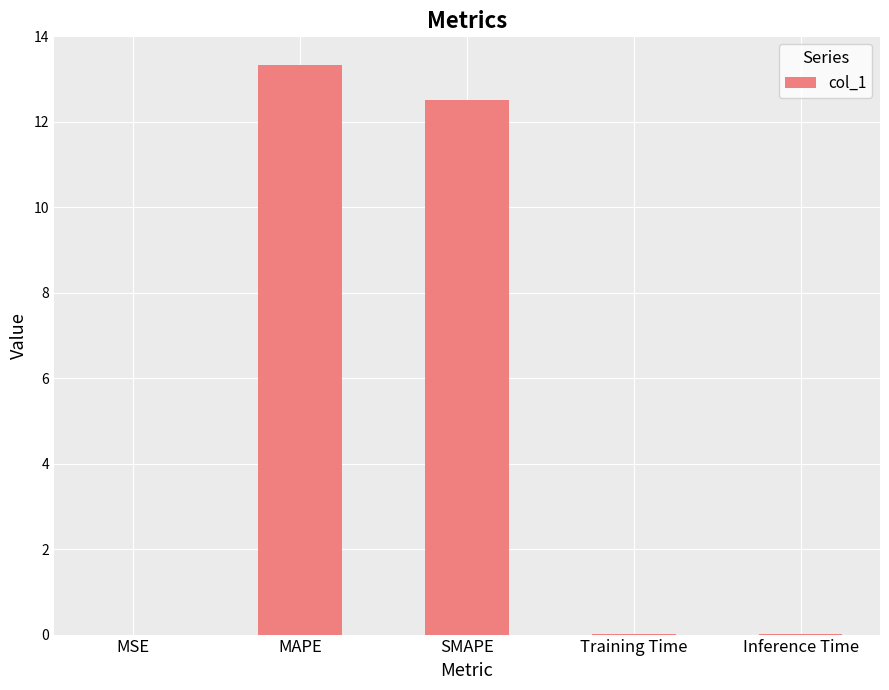

Is it true that the value at MAPE is 13.3?

True